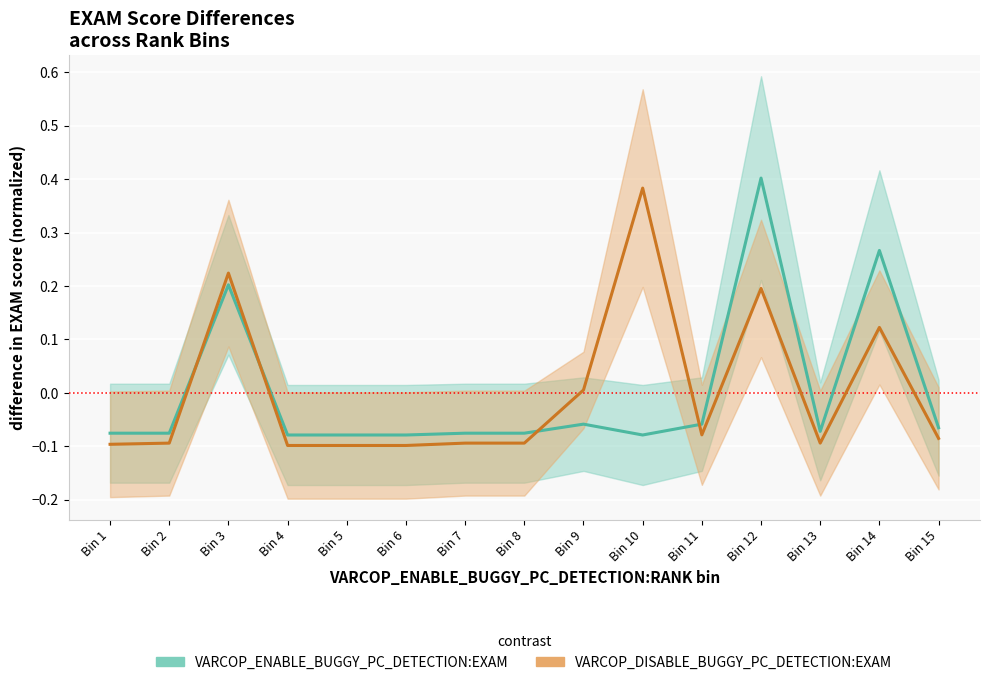

Which series has the largest total across all categories?

VARCOP_DISABLE_BUGGY_PC_DETECTION:EXAM